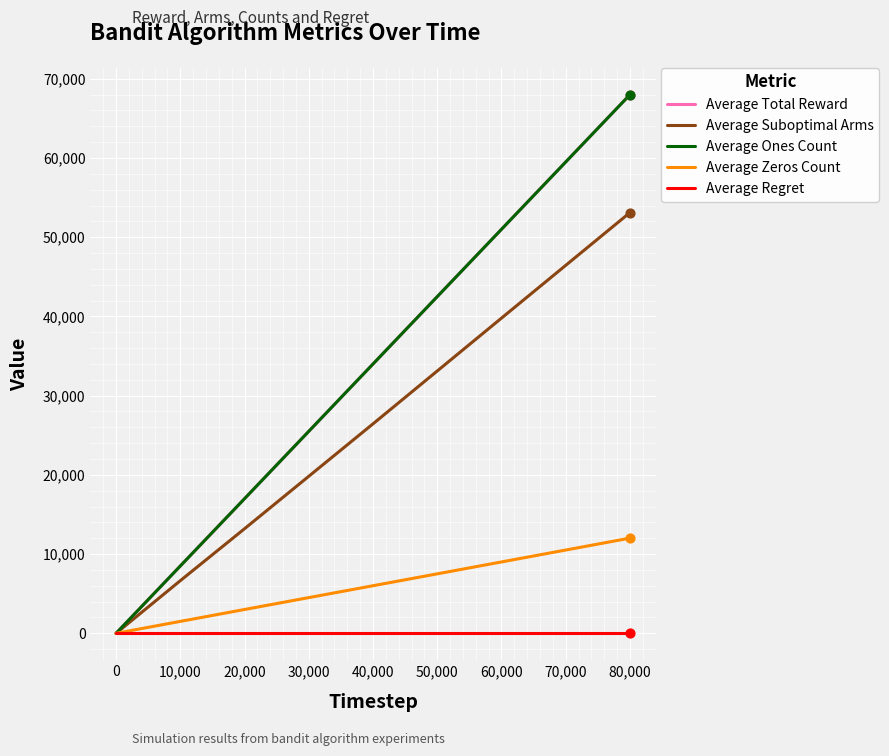

At how many categories does at least one series exceed 13614?

4